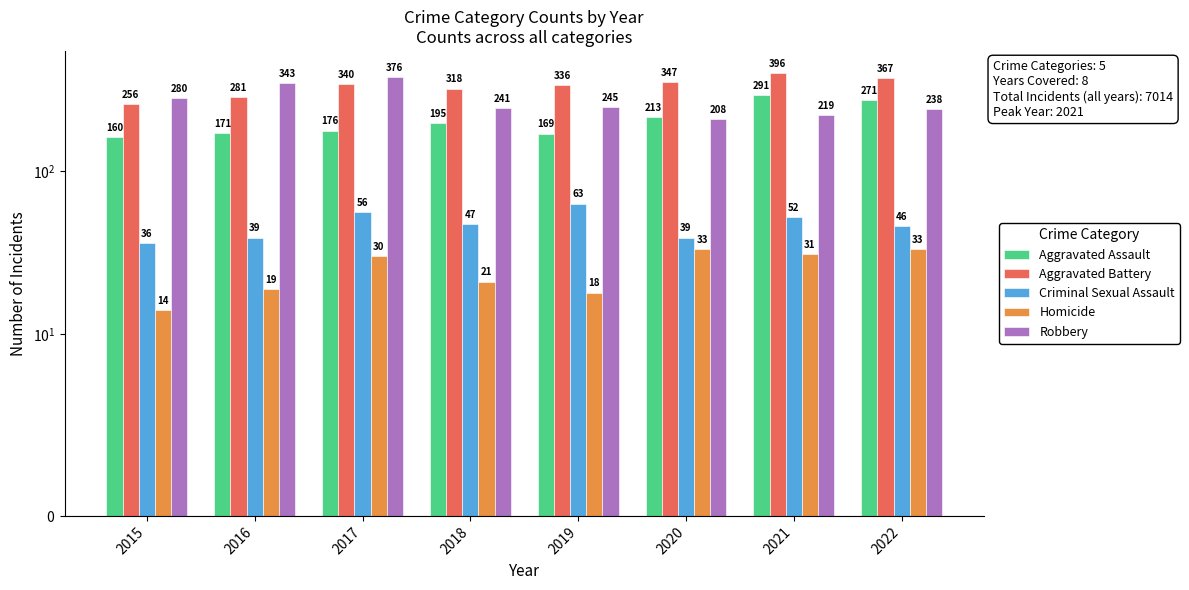

The value of Aggravated Battery at 2016 is 281. True or false?

True